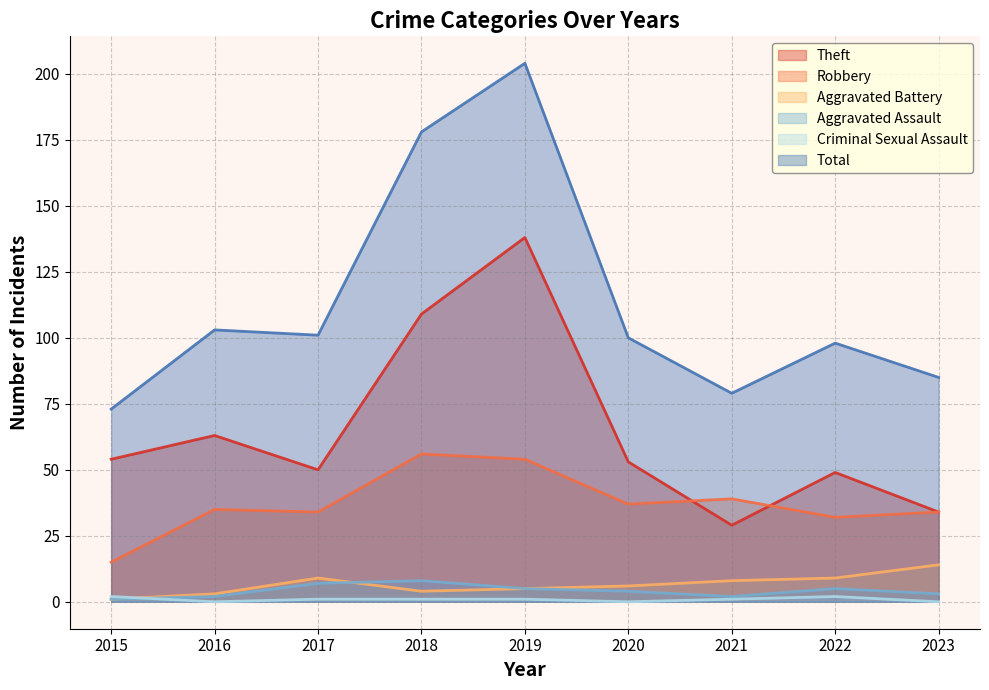

List the series in order of their peak value, highest first.

Total, Theft, Robbery, Aggravated Battery, Aggravated Assault, Criminal Sexual Assault